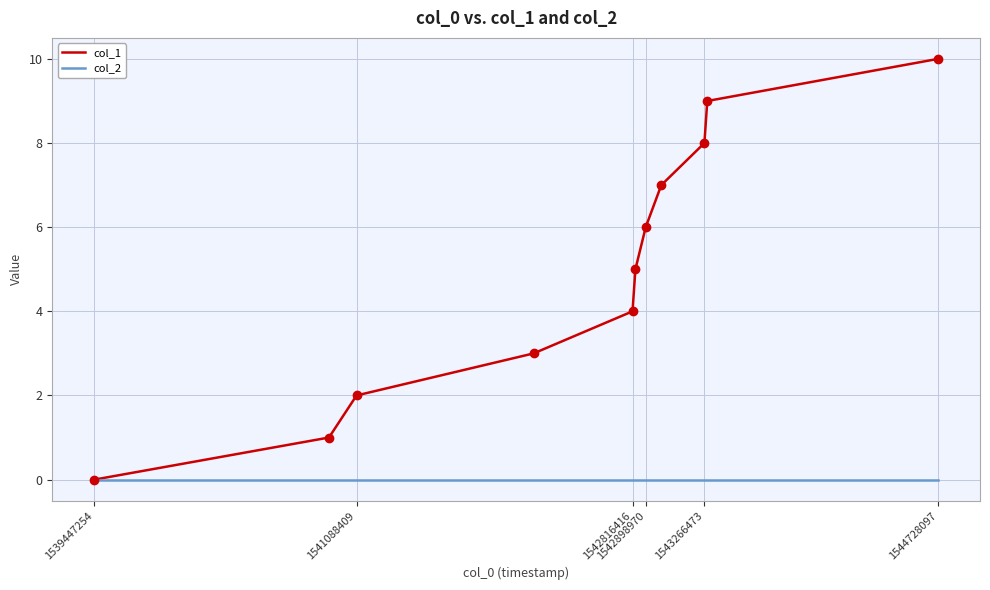

Which series has the largest total across all categories?

col_1